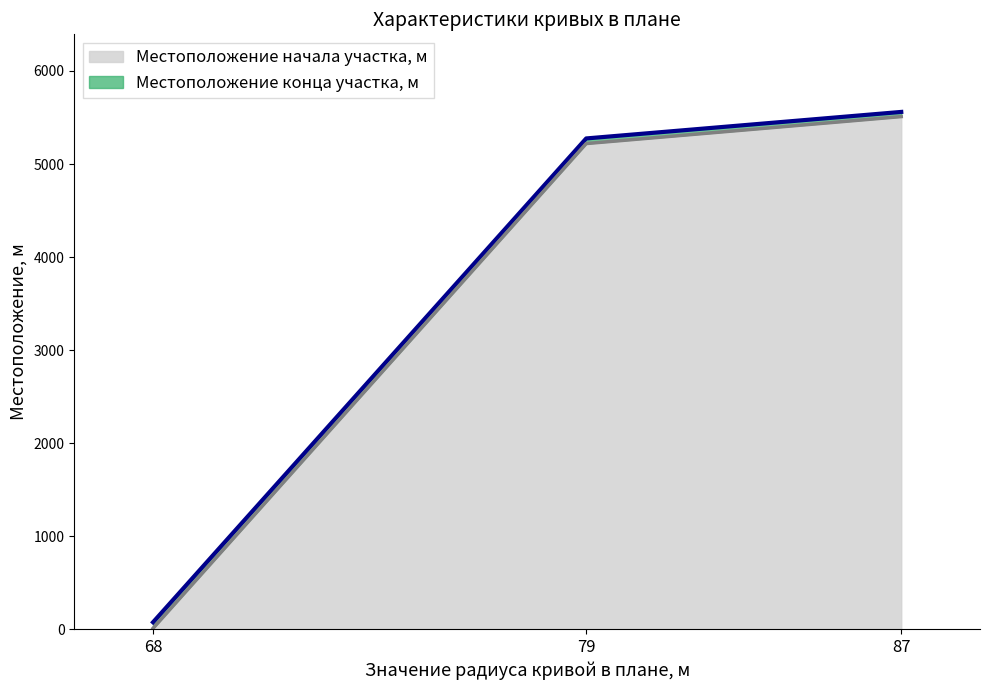

At how many categories does at least one series exceed 3422?

2